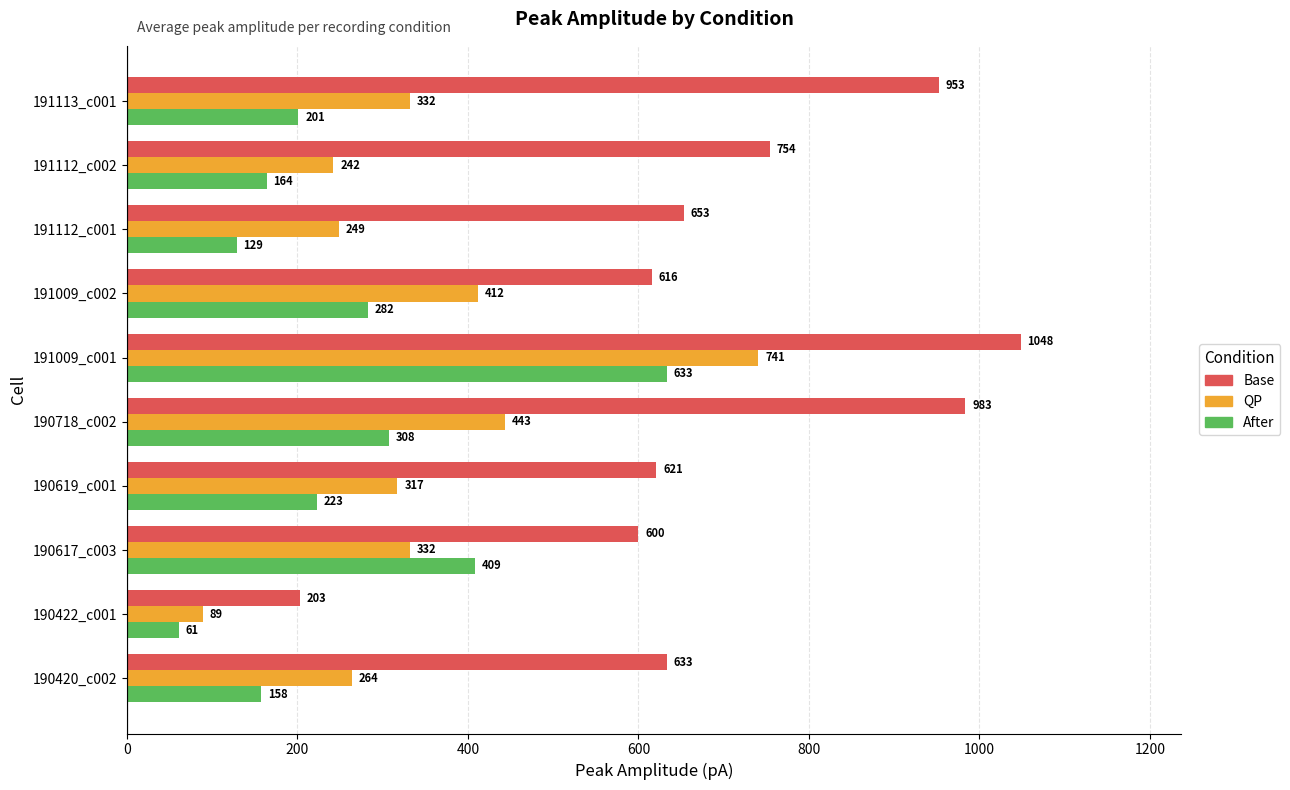

At 191009_c002, list the series in order from smallest to largest.

After, QP, Base